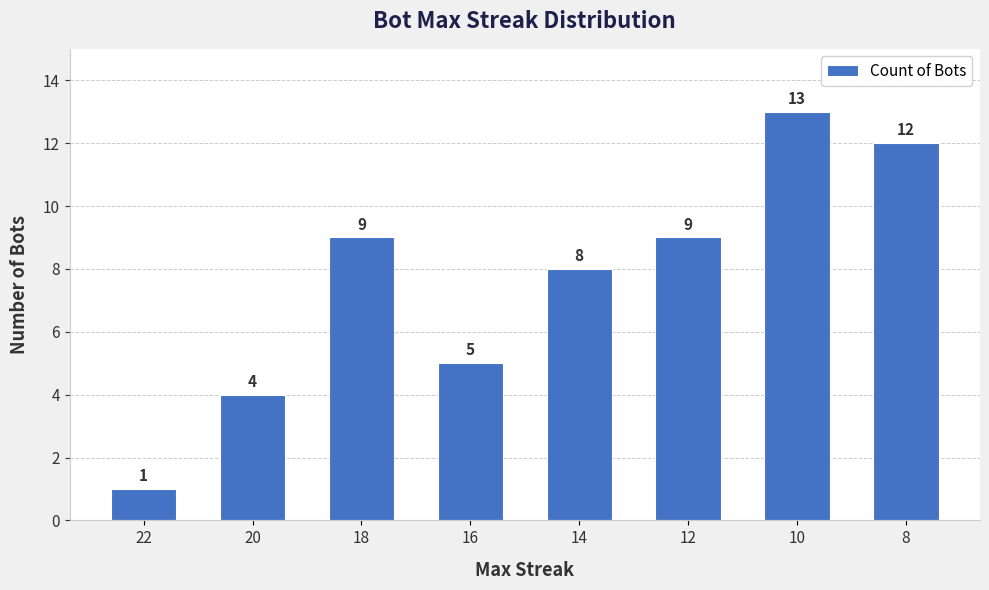

Which category has the highest value across all series?

10